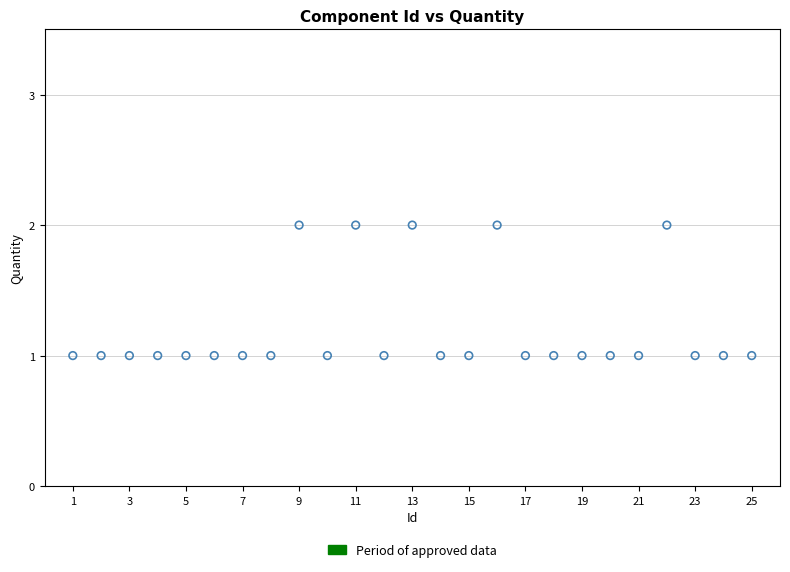

What is the range of X values (max minus min)?

24